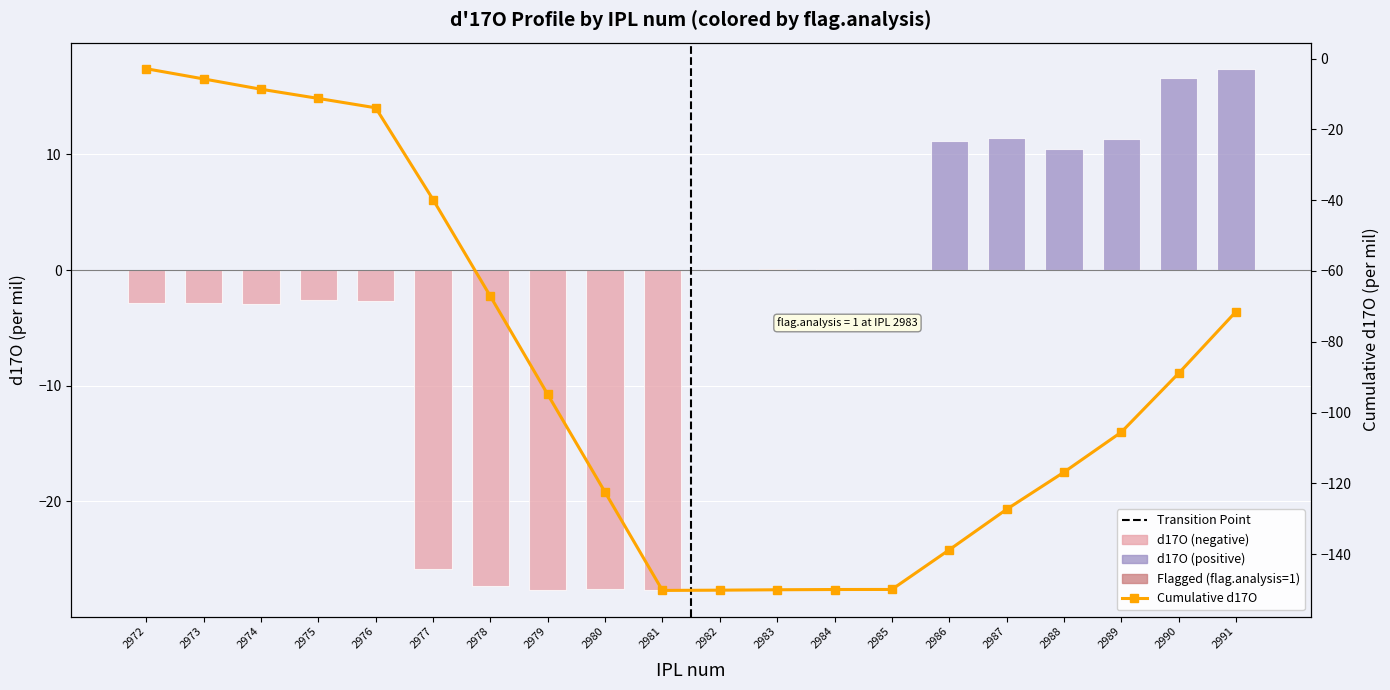

Is it true that Cumulative d17O equals -4.9 at 2974?

False